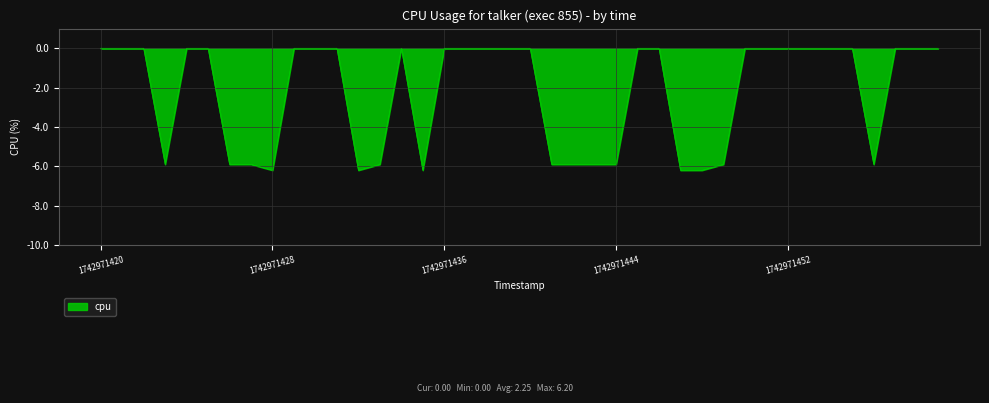

What is the minimum value shown in the chart?

-6.2